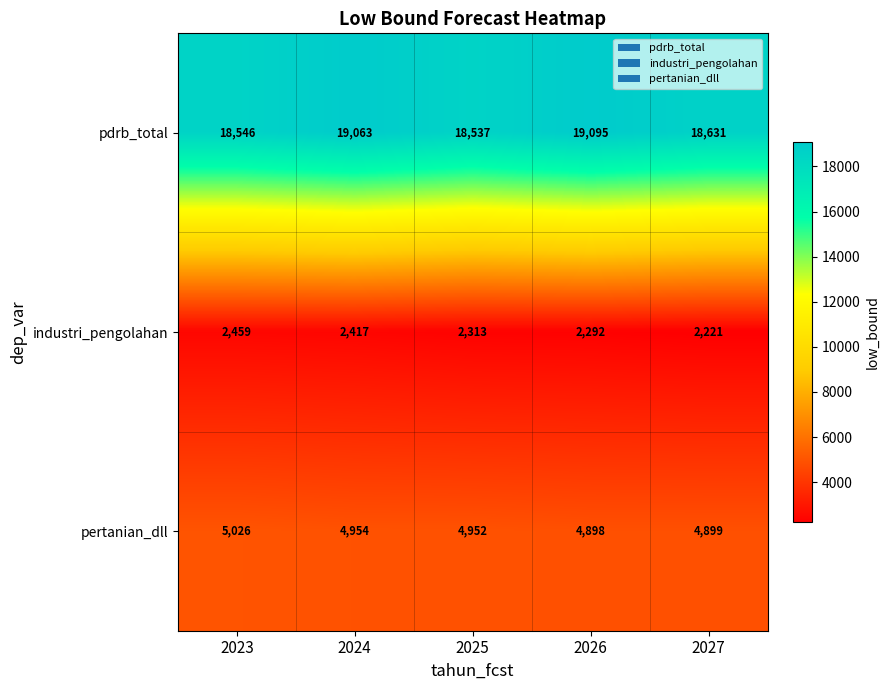

Read the industri_pengolahan value at 2026, to the nearest 50.

2300